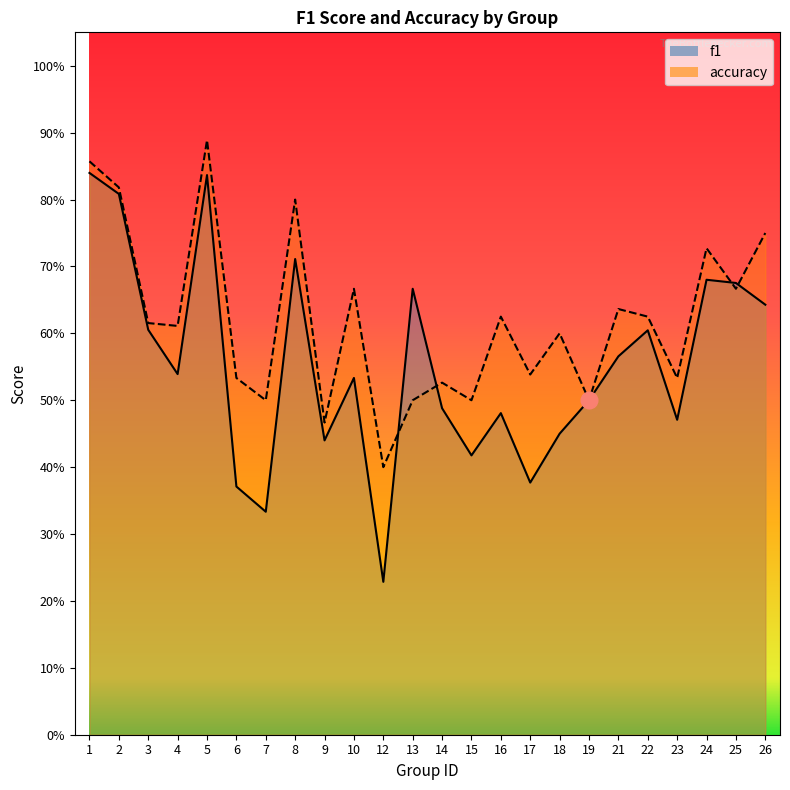

How many lines are shown in the chart?

2